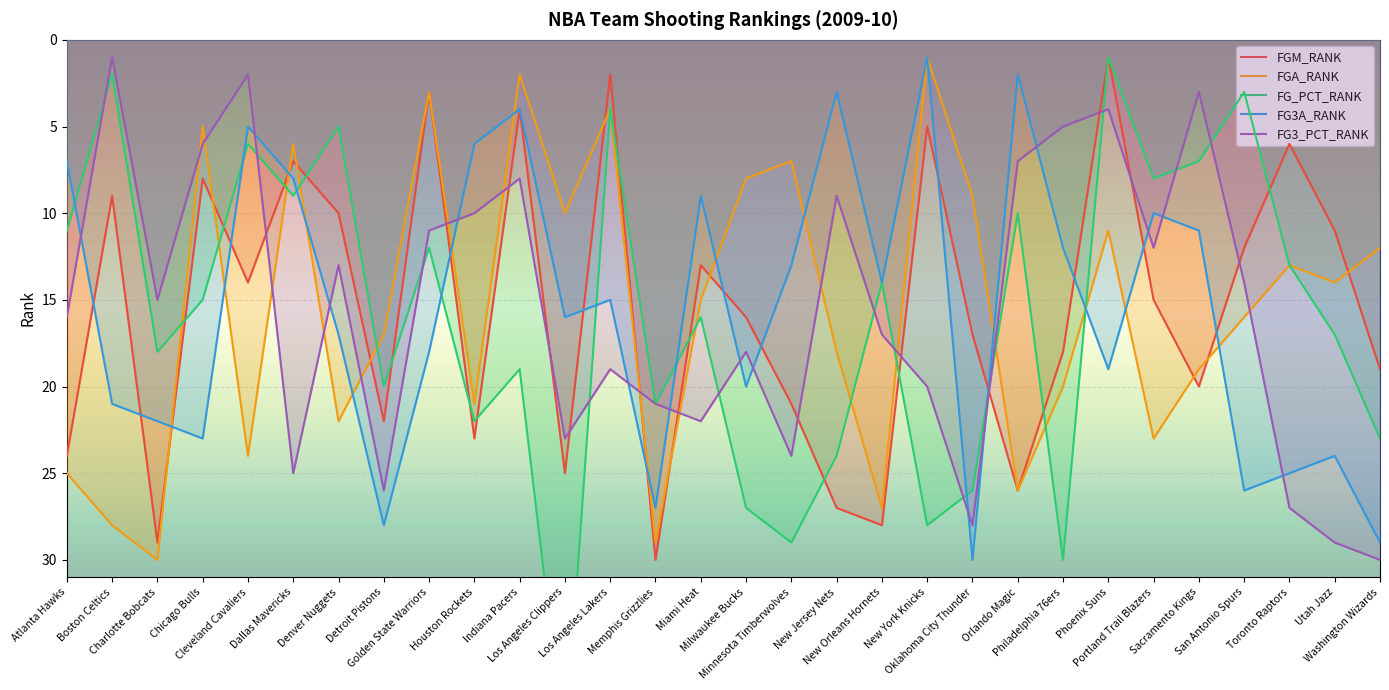

True or false: FG3_PCT_RANK and FGA_RANK cross at least once.

True